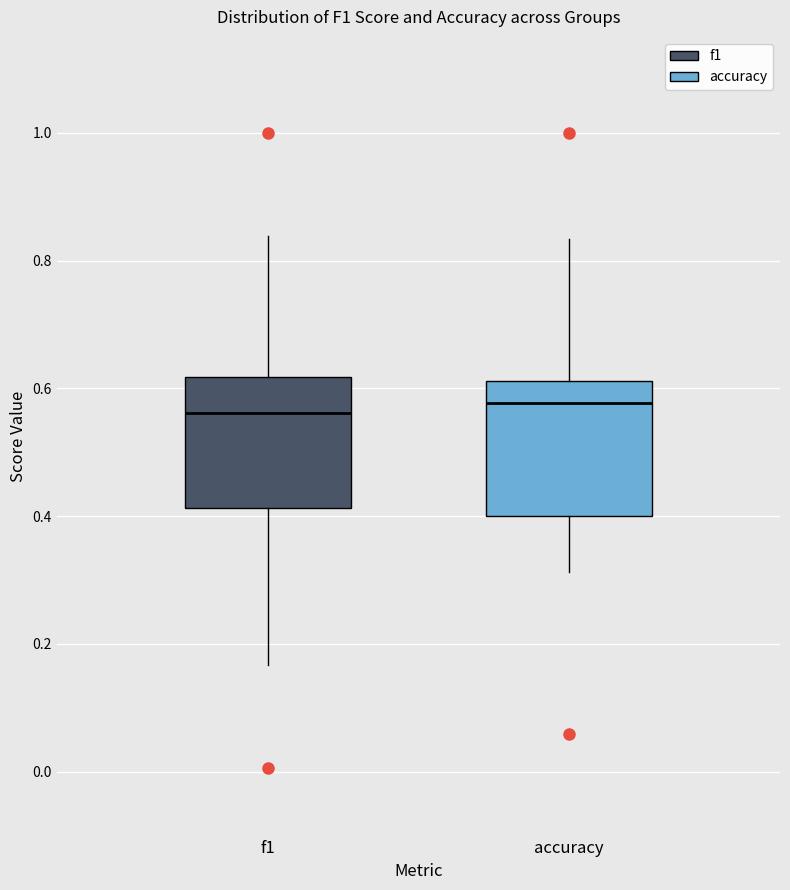

Reading left to right, transcribe this box plot: for each box, give where its median line is, the range the box spans, and where its two whiskers end, as read against the y-axis. The values are not printed on the chart, so give them approximately, as read against the axis.

f1: median 0.56, box 0.42 to 0.62, whiskers 0.16 to 0.84
accuracy: median 0.58, box 0.40 to 0.62, whiskers 0.32 to 0.84